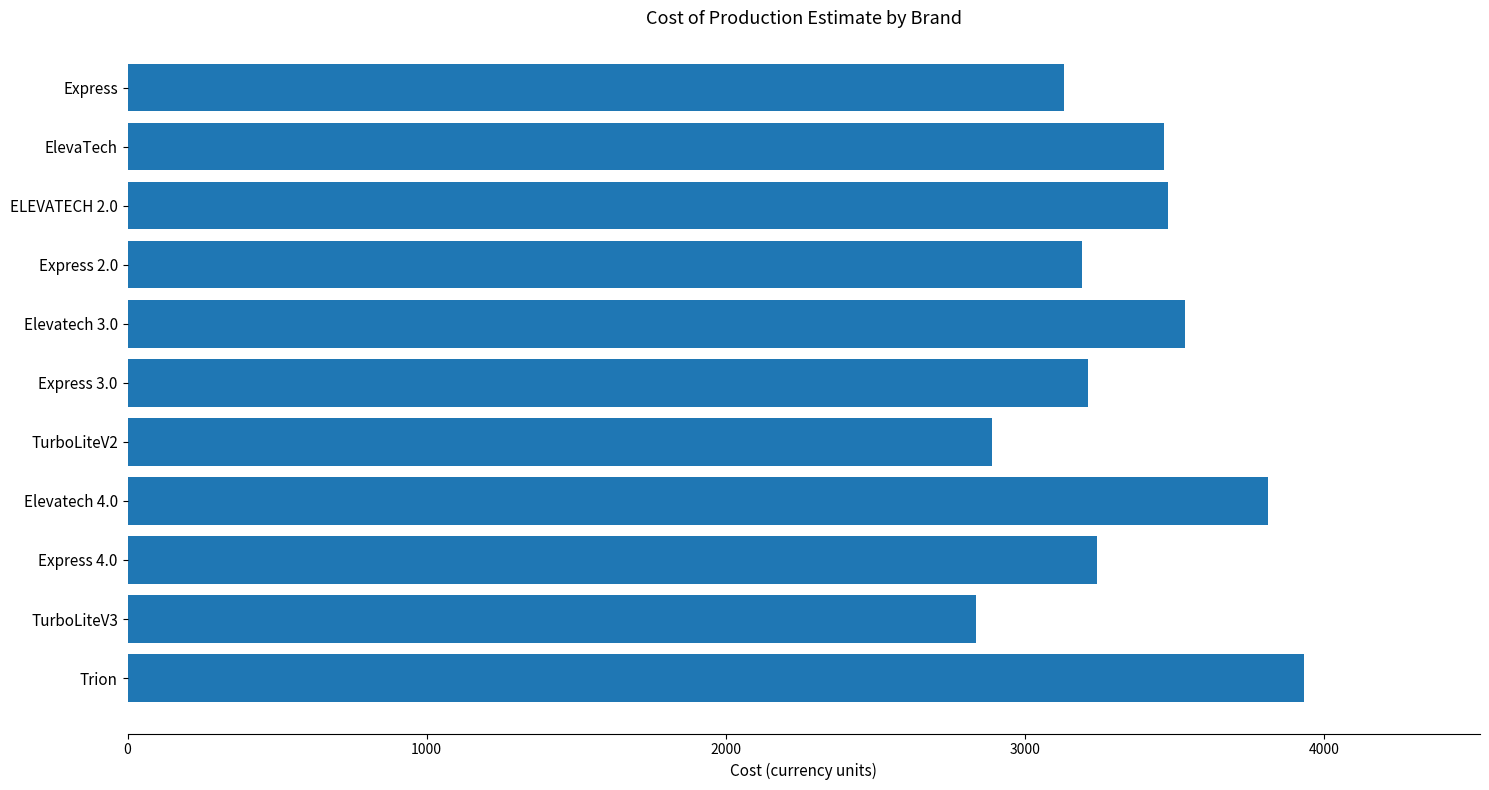

What is the sum of all values?

36715.6